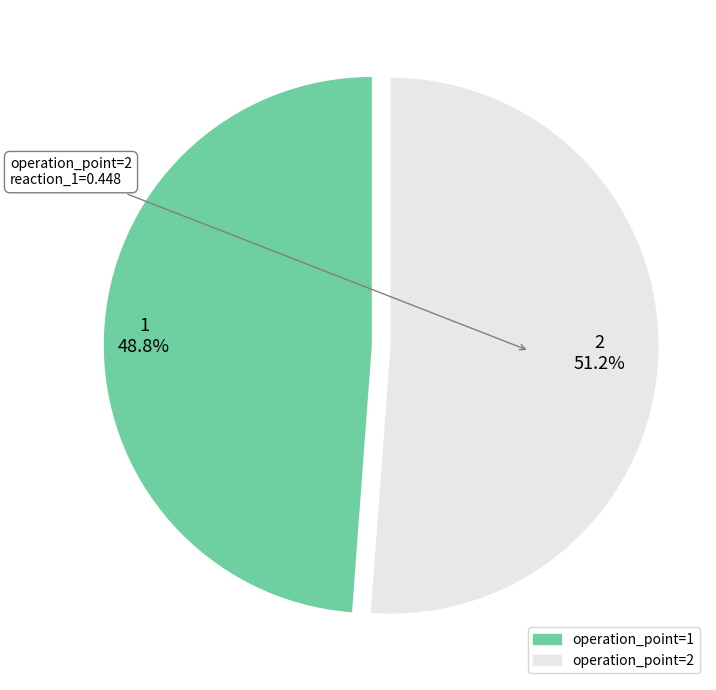

Between operation_point=2 and operation_point=1, which is larger?

operation_point=2